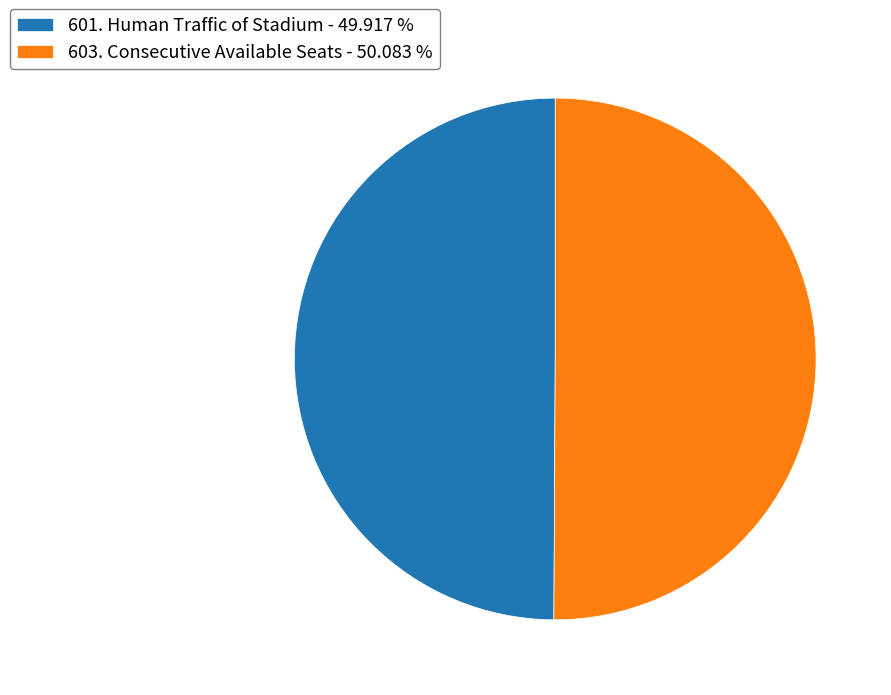

What is the ratio of the value at 603. Consecutive Available Seats to the value at 601. Human Traffic of Stadium?

1.0